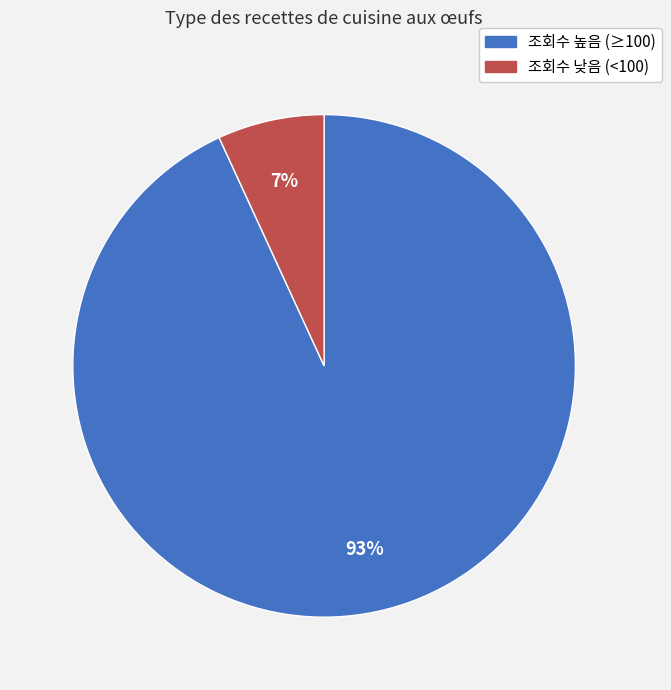

Does any single category account for the majority?

Yes